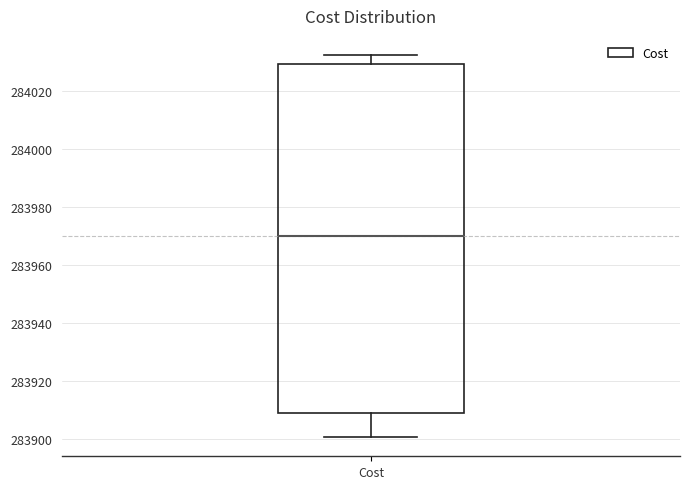

Read this box plot against the y-axis: the position of the median line, the range covered by the box, and the ends of both whiskers. The values are not printed on the chart, so give them approximately, as read against the axis.

median 283970, box 283908 to 284030, whiskers 283900 to 284032